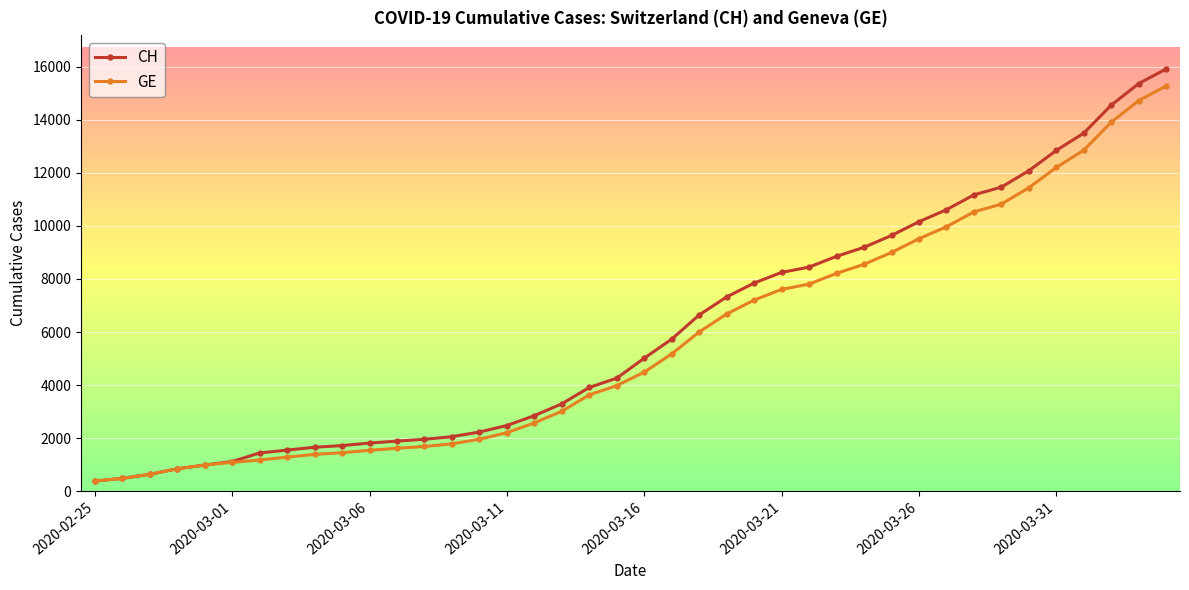

How many lines are shown in the chart?

2